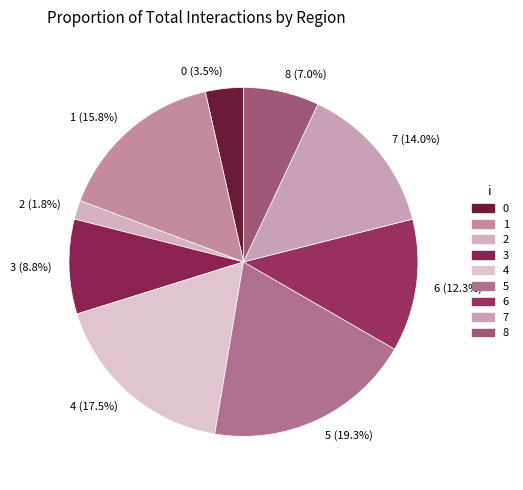

To the nearest percent, what is the combined percentage of 5 and 1?

35%